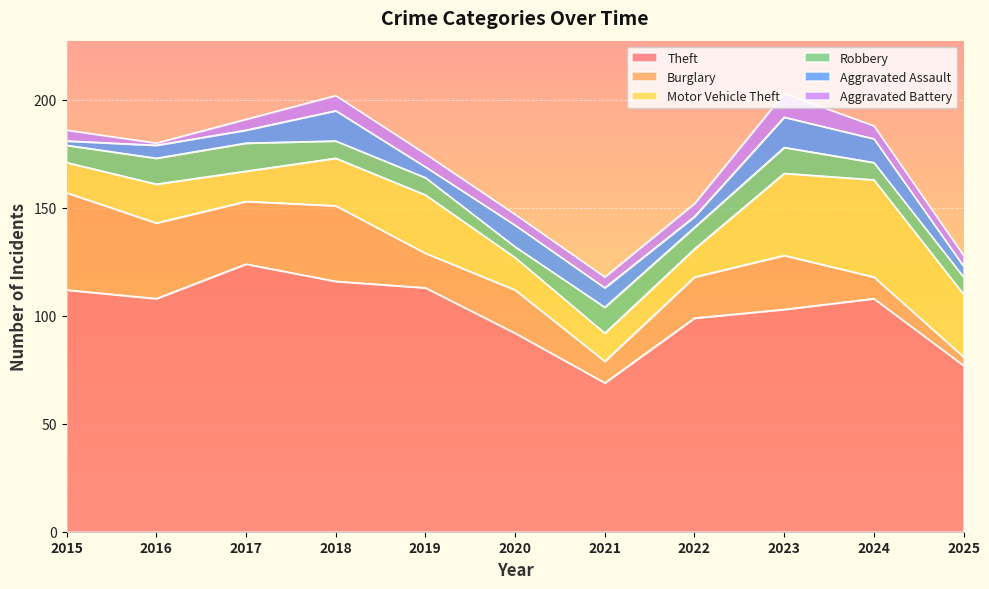

At how many categories does at least one series exceed 64?

11